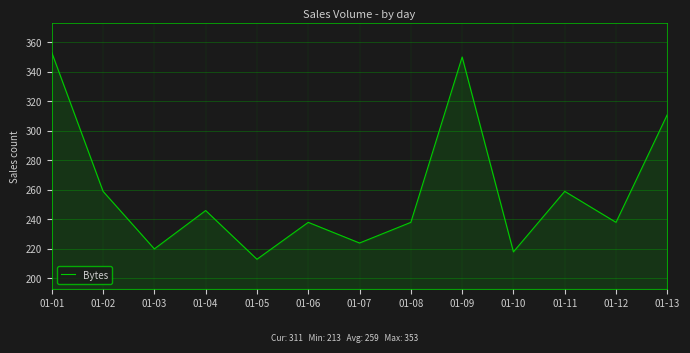

What is the minimum value shown in the chart?

213